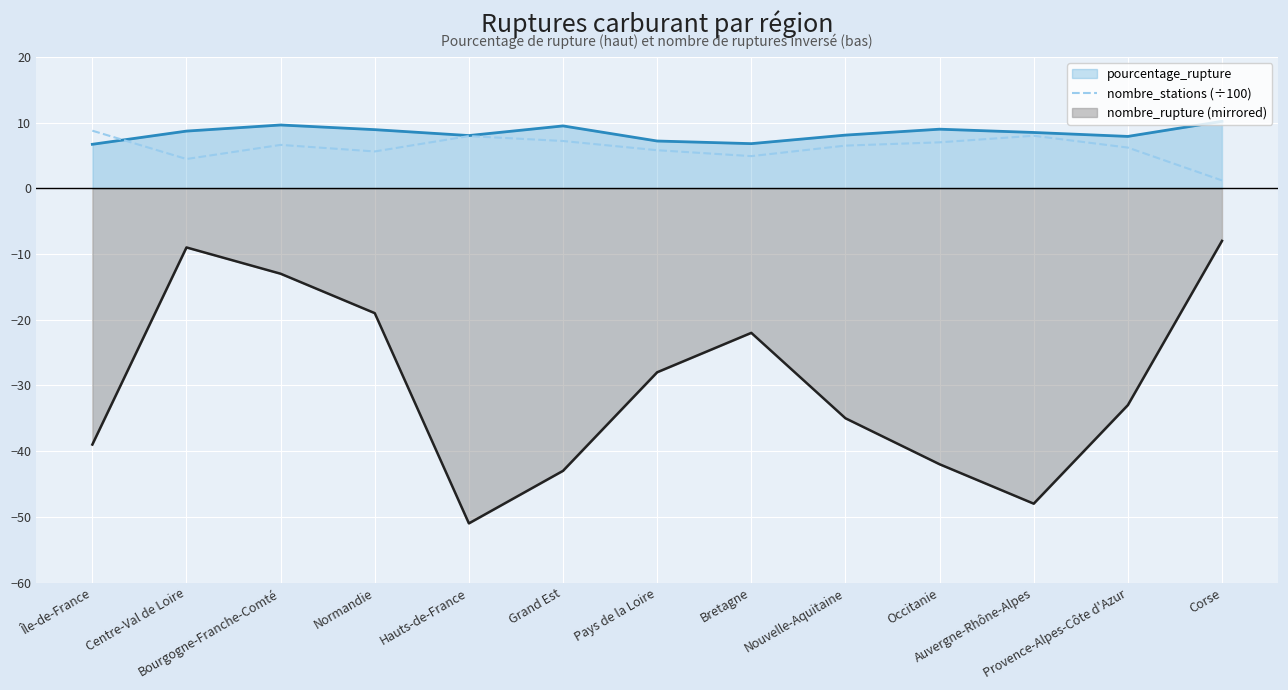

At which category does the chart reach its peak across all series?

Île-de-France